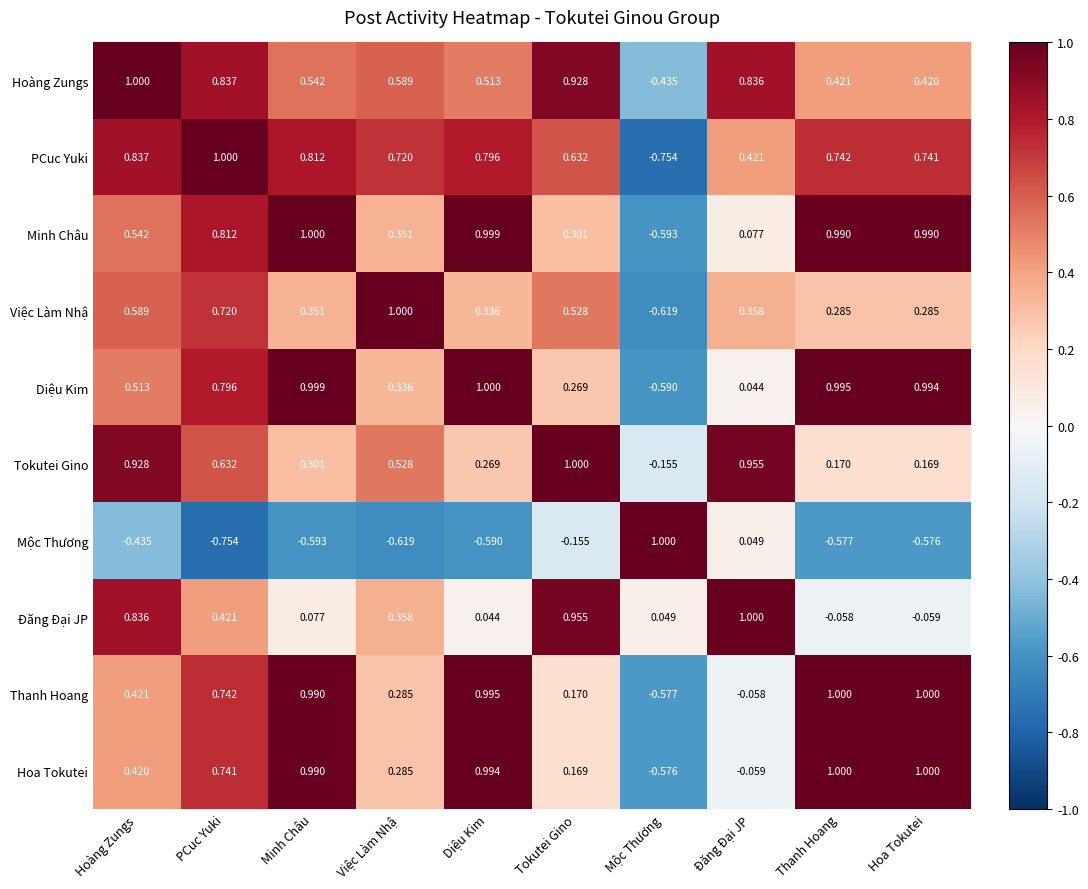

Which series changed the most between Diệu Kim and Tokutei Gino?

Đăng Đại JP